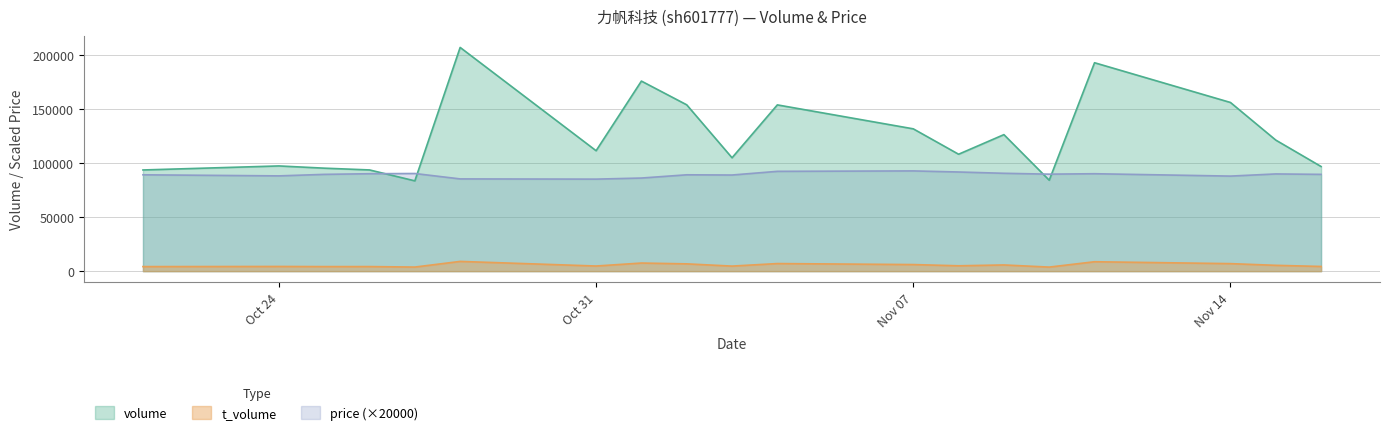

Which series ends up on top after the final intersection of price (×20000) and volume?

volume